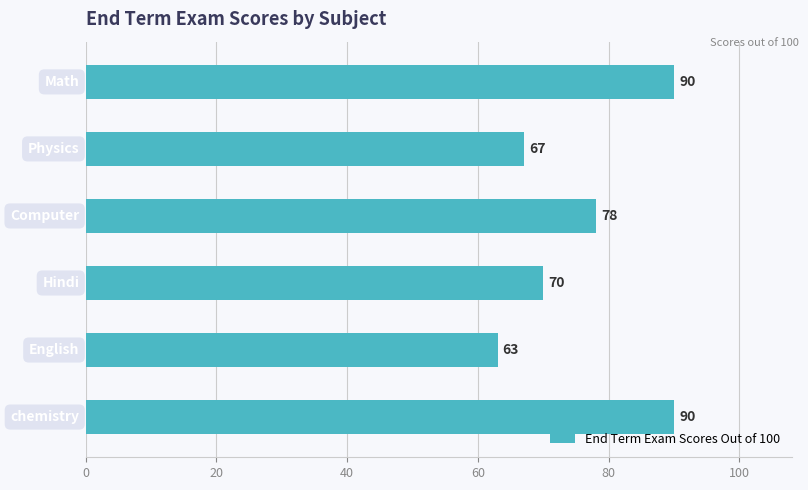

What is the value of the 4th bar from the top?

70